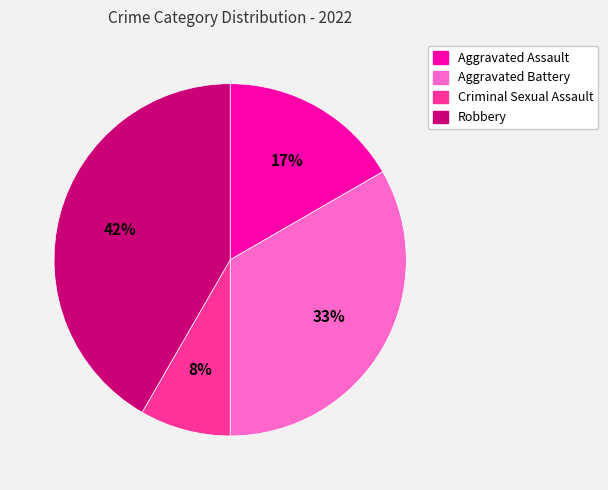

Do Aggravated Assault and Criminal Sexual Assault together represent more than half of the pie?

No